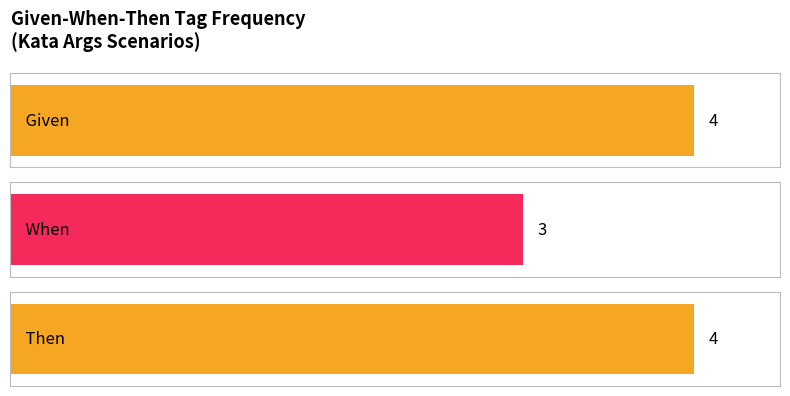

What is the ratio of the value at Given to the value at When?

1.3